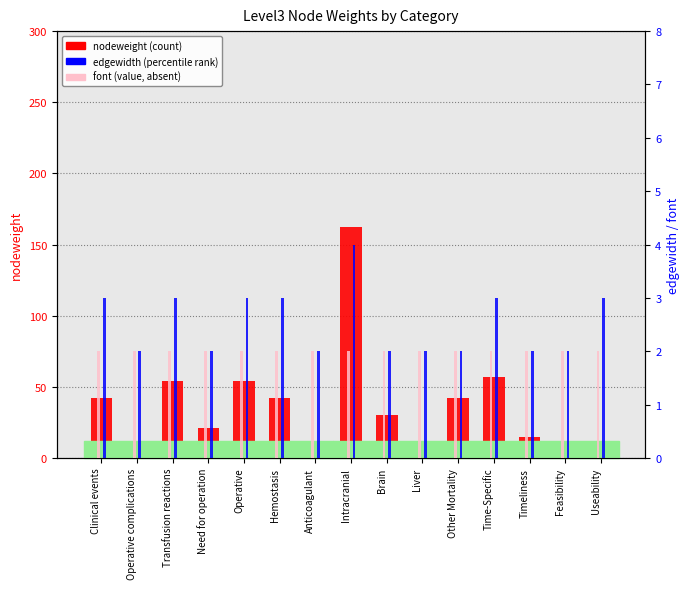

At Hemostasis, list the series in order from largest to smallest.

nodeweight, edgewidth, font